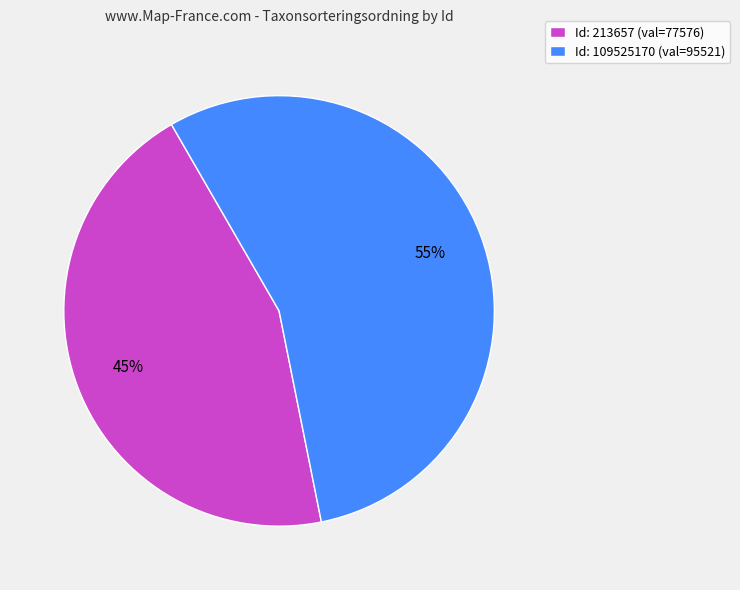

Rank the categories by value from lowest to highest.

Id: 213657 (val=77576), Id: 109525170 (val=95521)